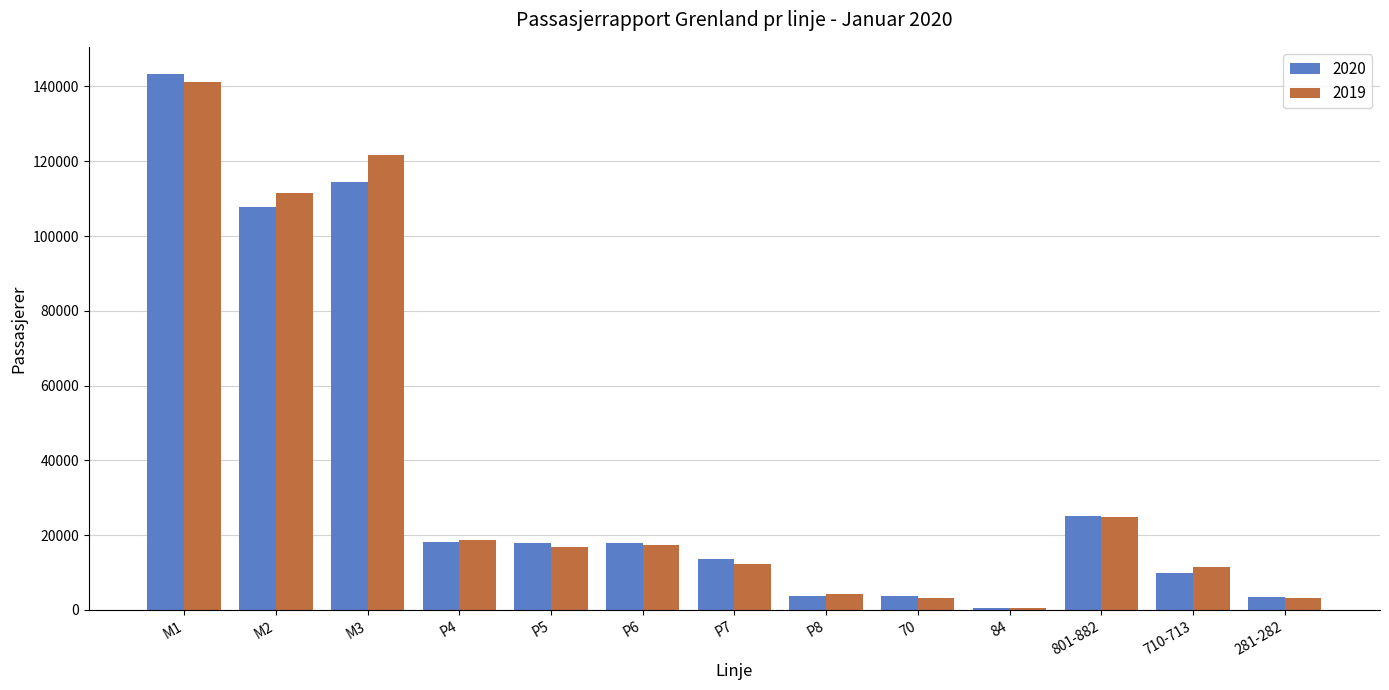

The value of 2019 at M3 is 121790. True or false?

True